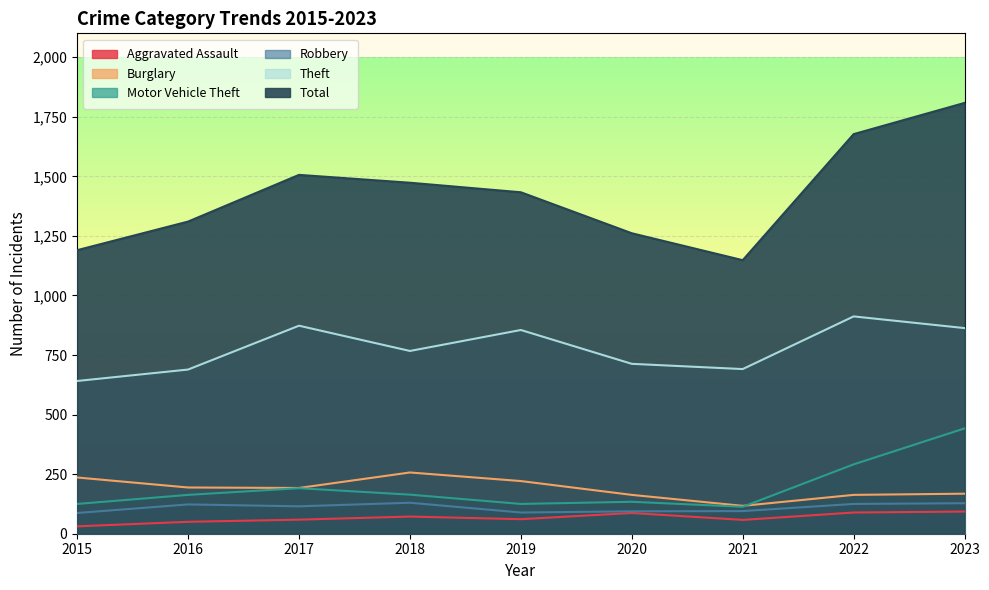

What is the sum of the Burglary values at 2019 and 2020?

384